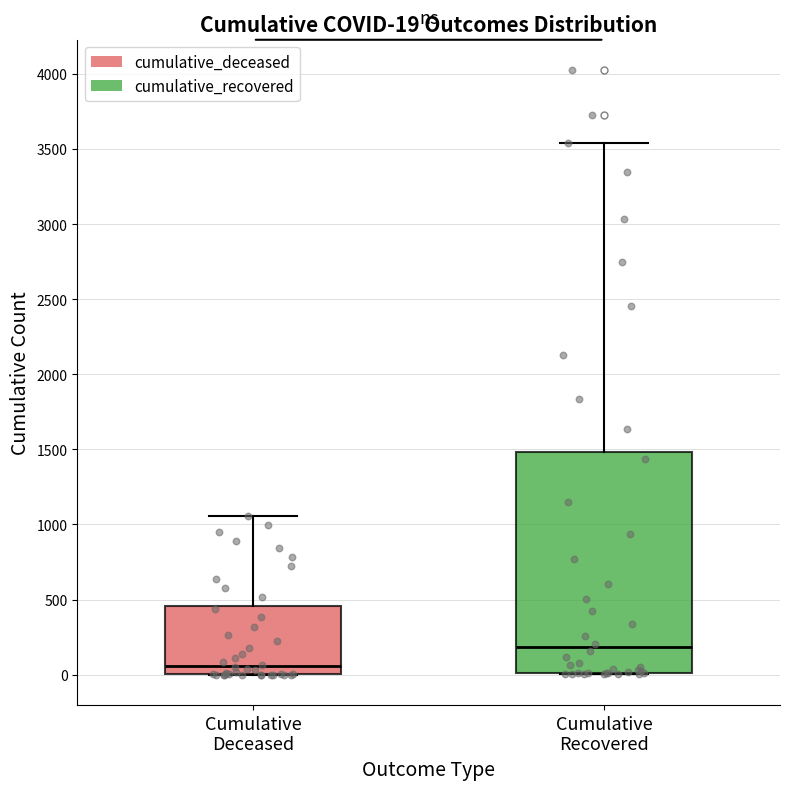

Which box's median line is the highest?

Cumulative Recovered